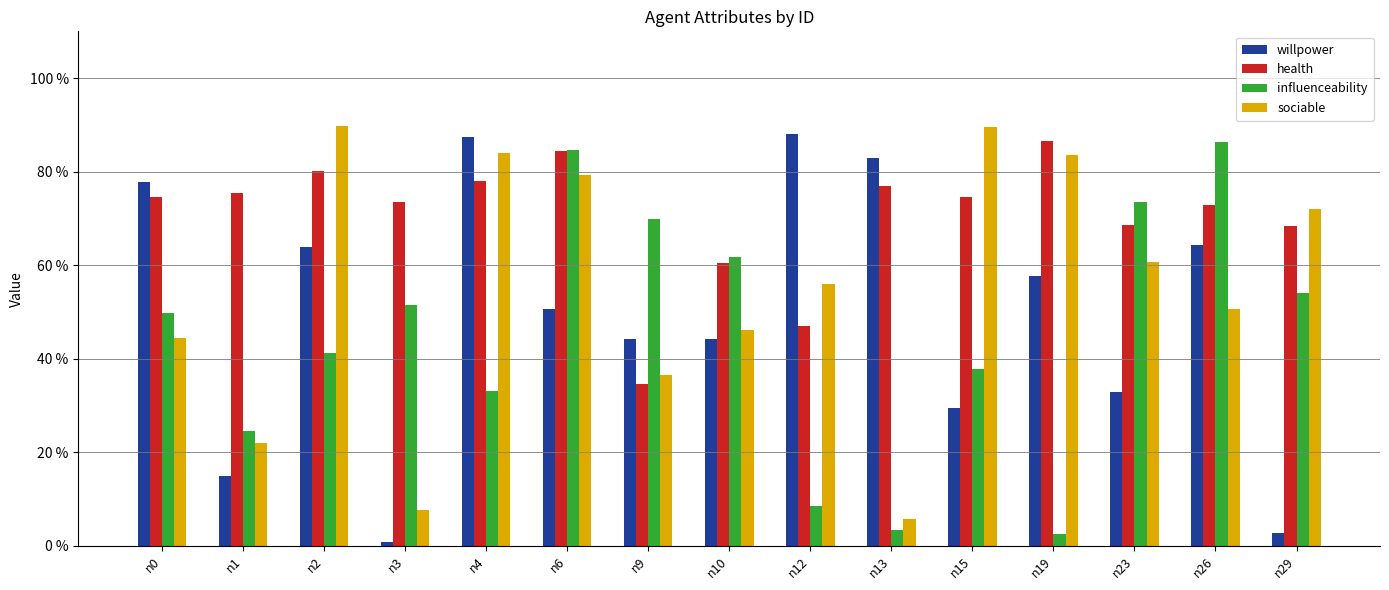

Are the bars horizontal?

No